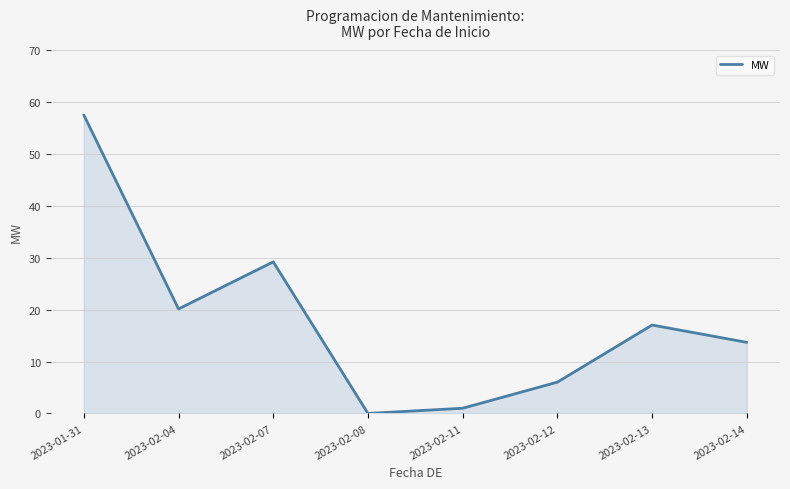

How many categories are shown in the chart?

8